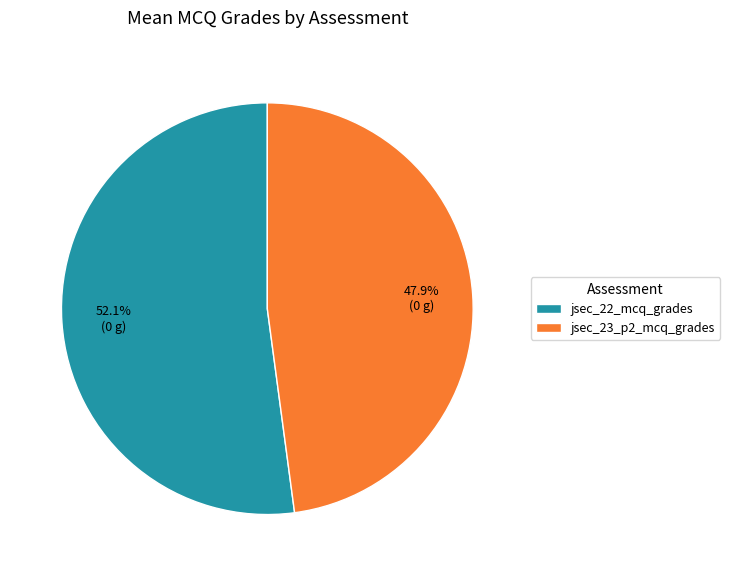

To the nearest percent, what is the combined percentage of jsec_23_p2_mcq_grades and jsec_22_mcq_grades?

100%